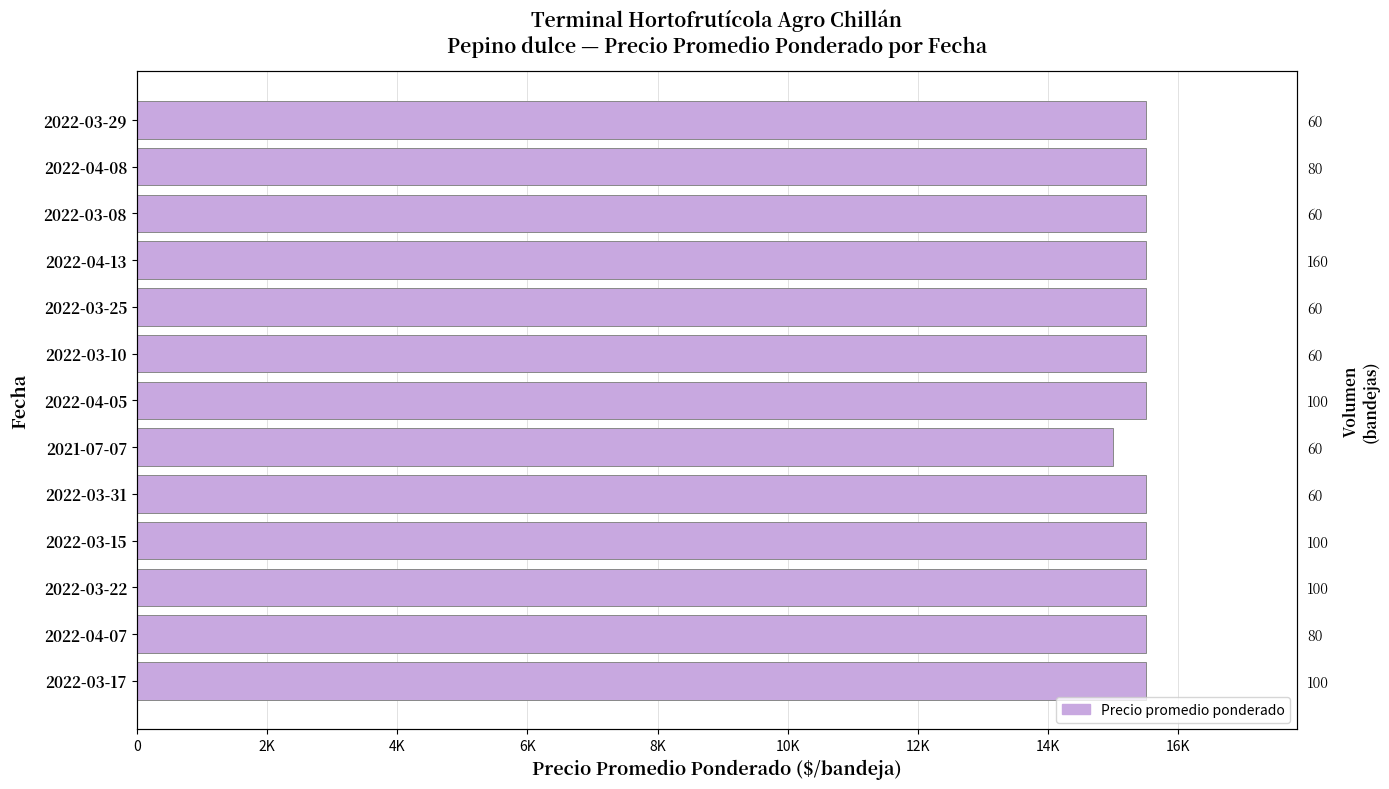

What is the value of the 5th bar from the left?

15500